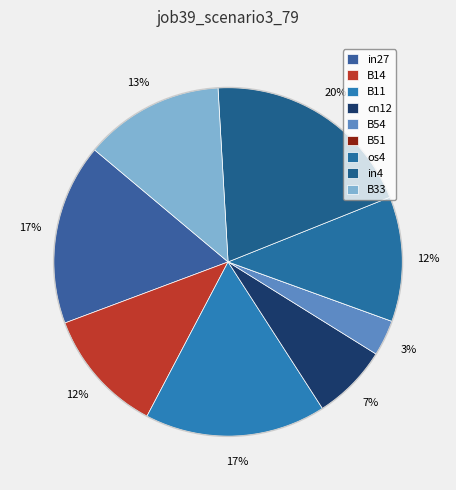

How many segments does this pie chart have?

9